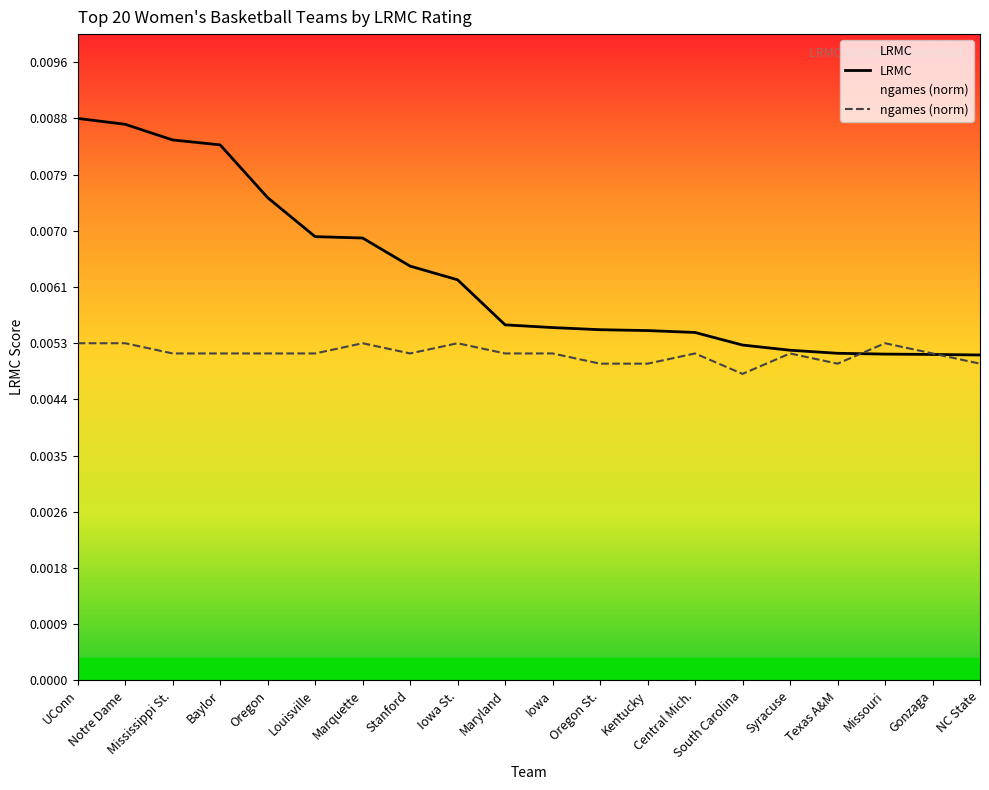

What is the sum of all LRMC values?

0.1